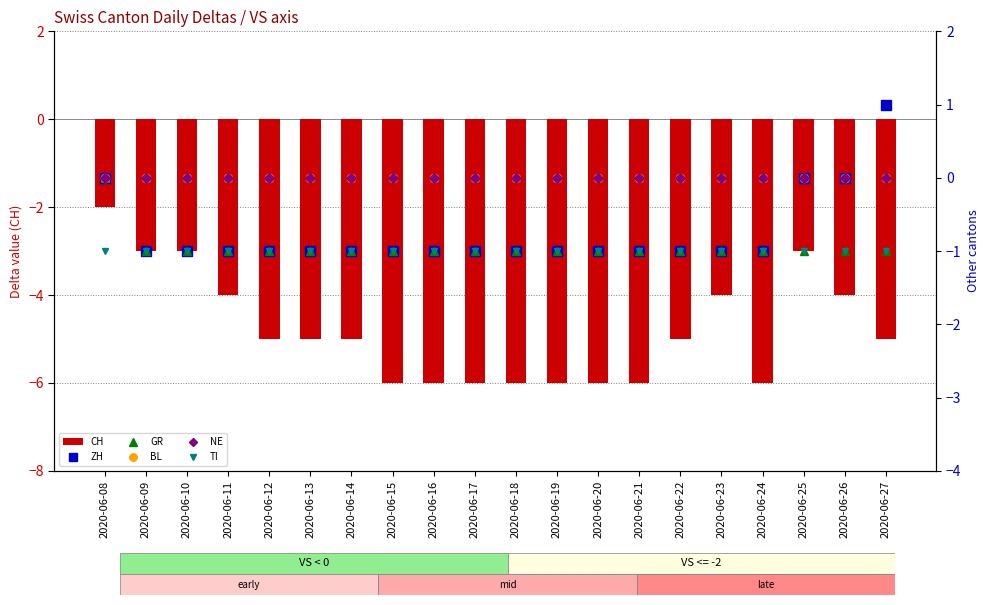

Is the value of TI at 2020-06-10 greater than the value of CH at 2020-06-24?

Yes